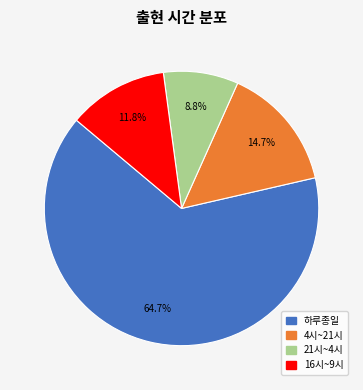

True or false: 21시~4시 accounts for 20% of the total.

False